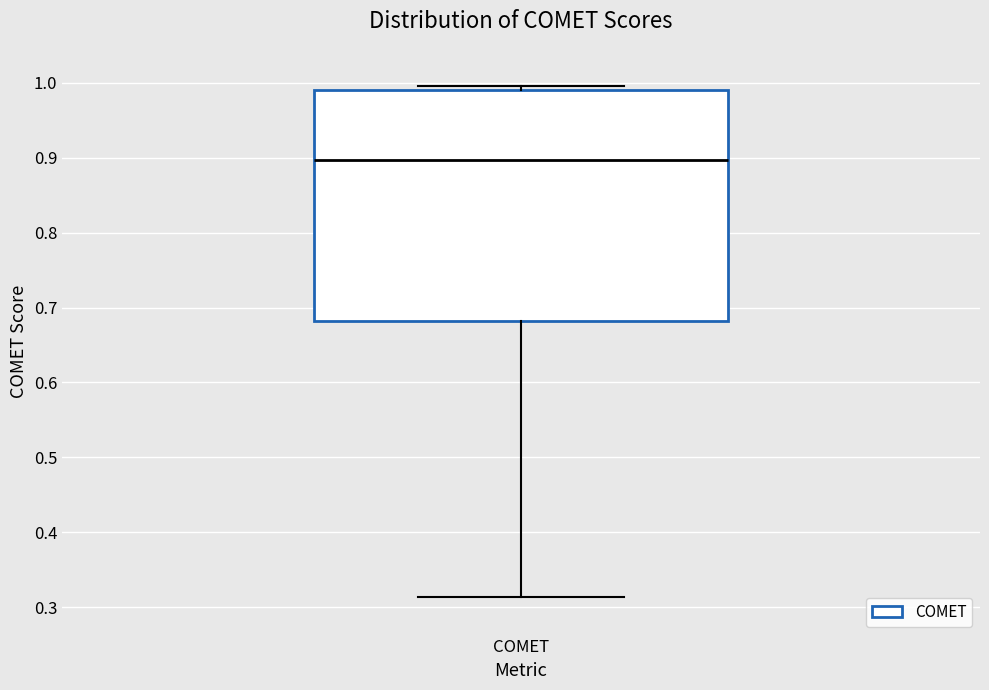

Read this box plot against the y-axis: the position of the median line, the range covered by the box, and the ends of both whiskers. The values are not printed on the chart, so give them approximately, as read against the axis.

median 0.90, box 0.68 to 0.99, whiskers 0.31 to 1.00